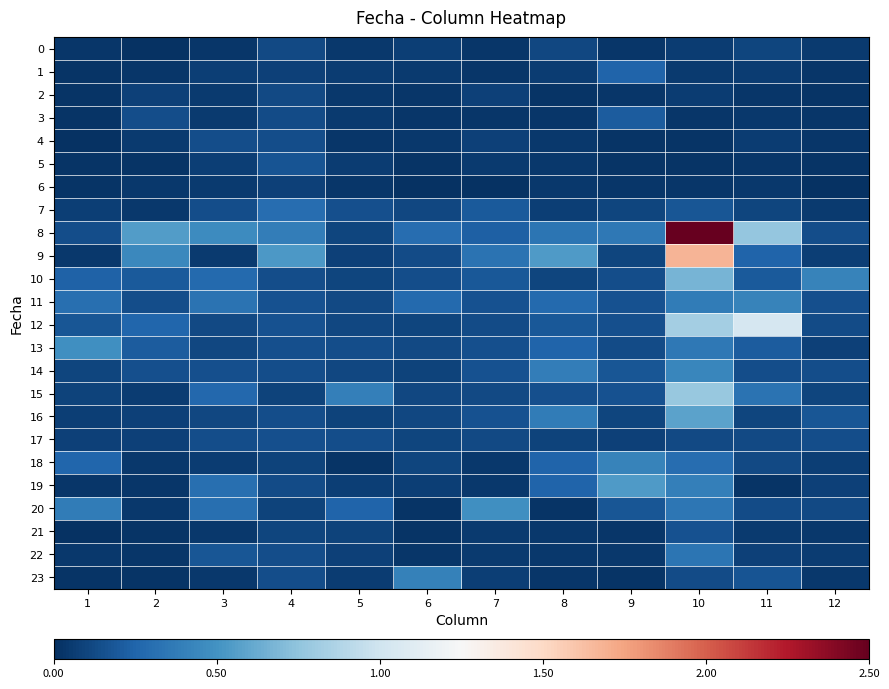

What is the maximum value shown in the chart?

2.5